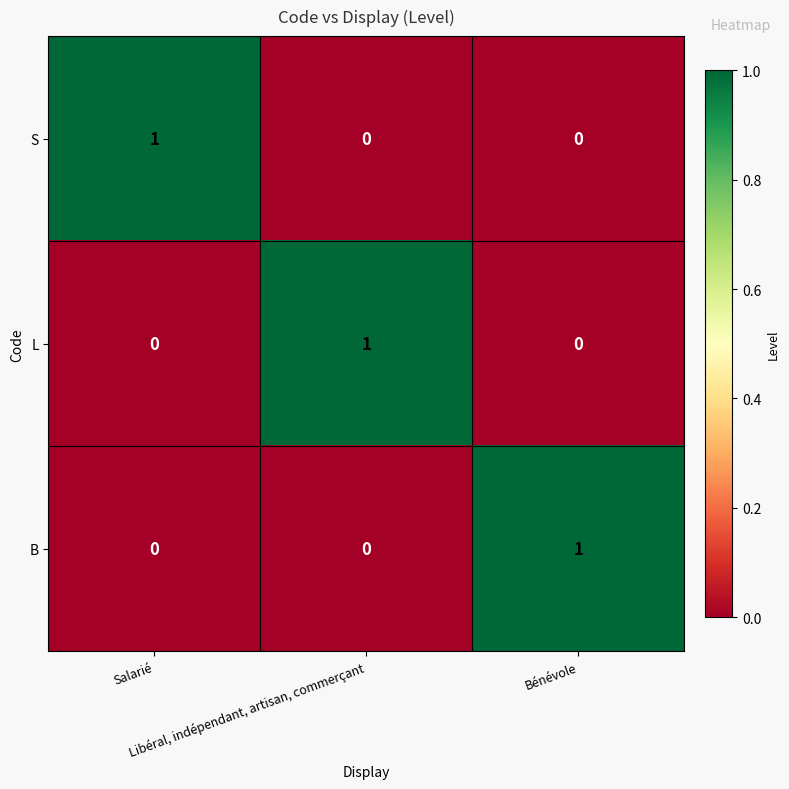

How many S values are between 0 and 1?

3